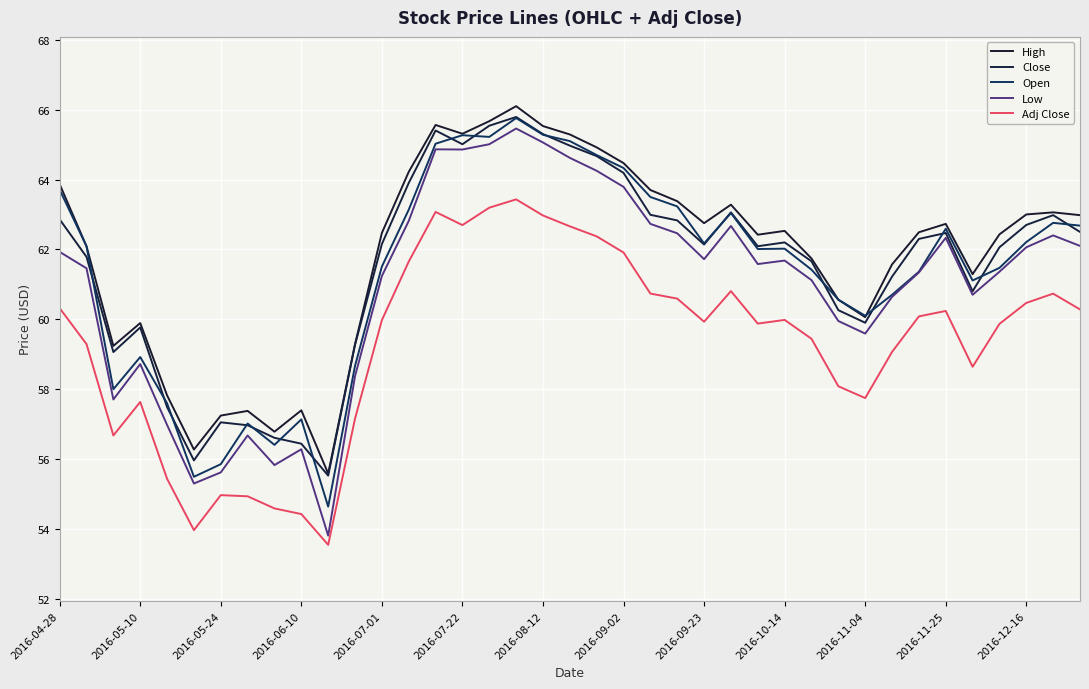

How many lines are shown in the chart?

5